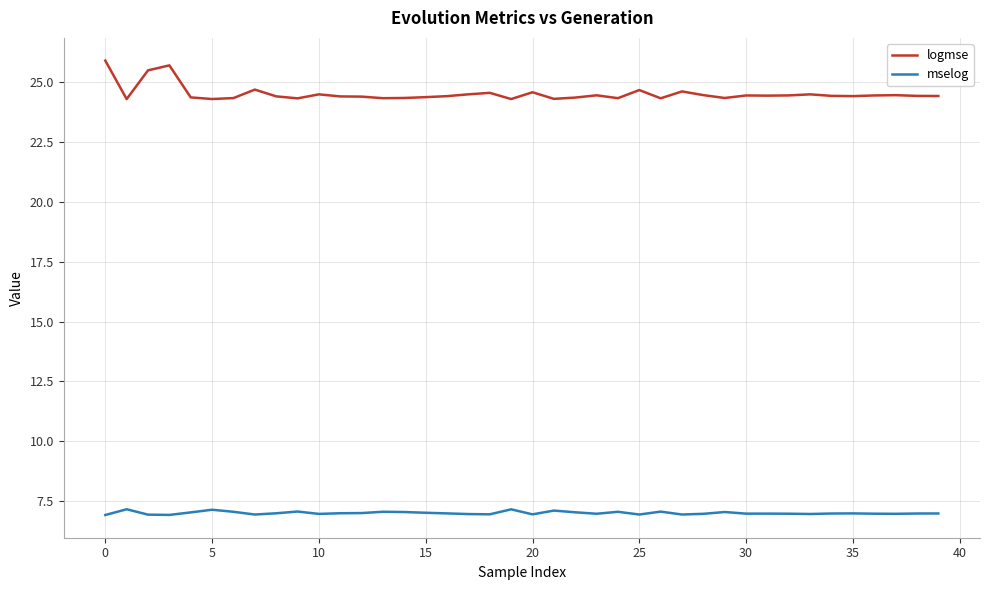

Does the chart display data point markers on the line(s)?

No